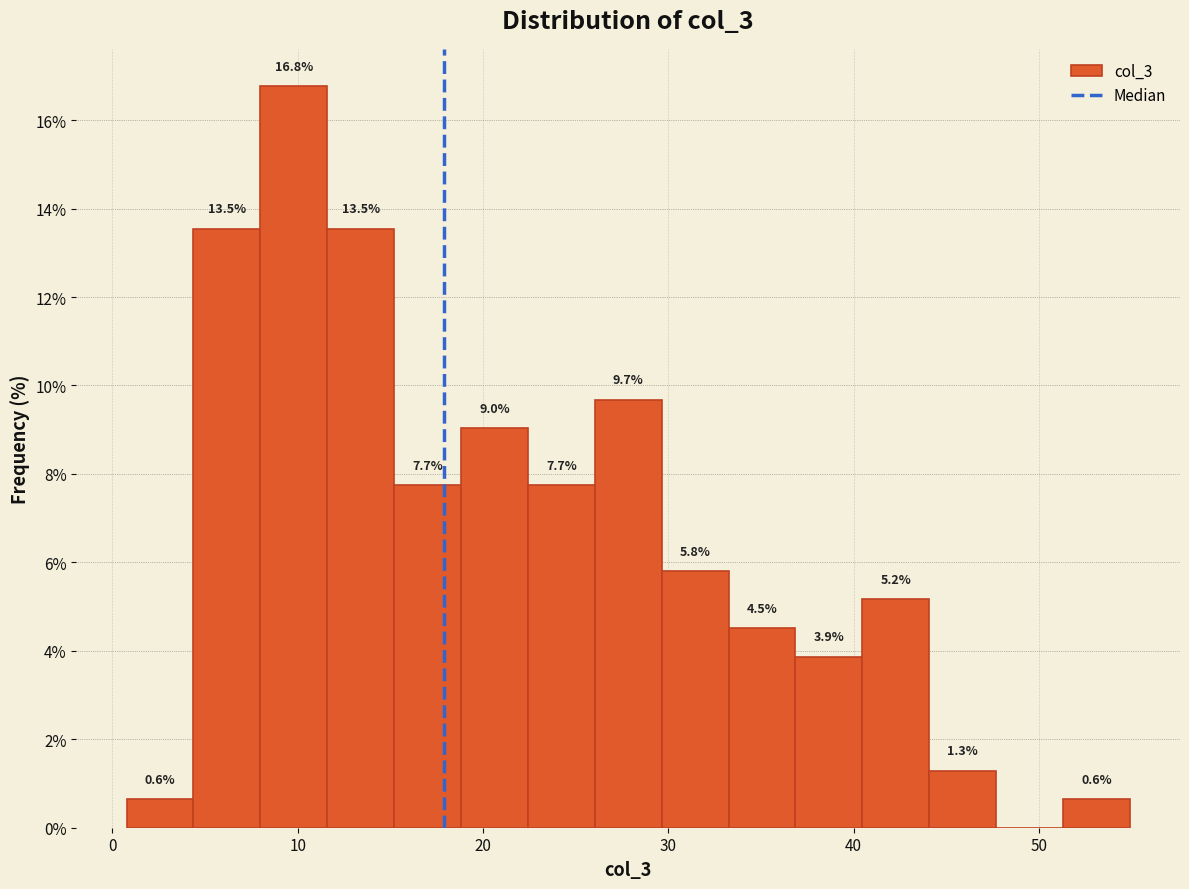

Read against the x-axis, roughly where is the centre of the tallest bar?

10